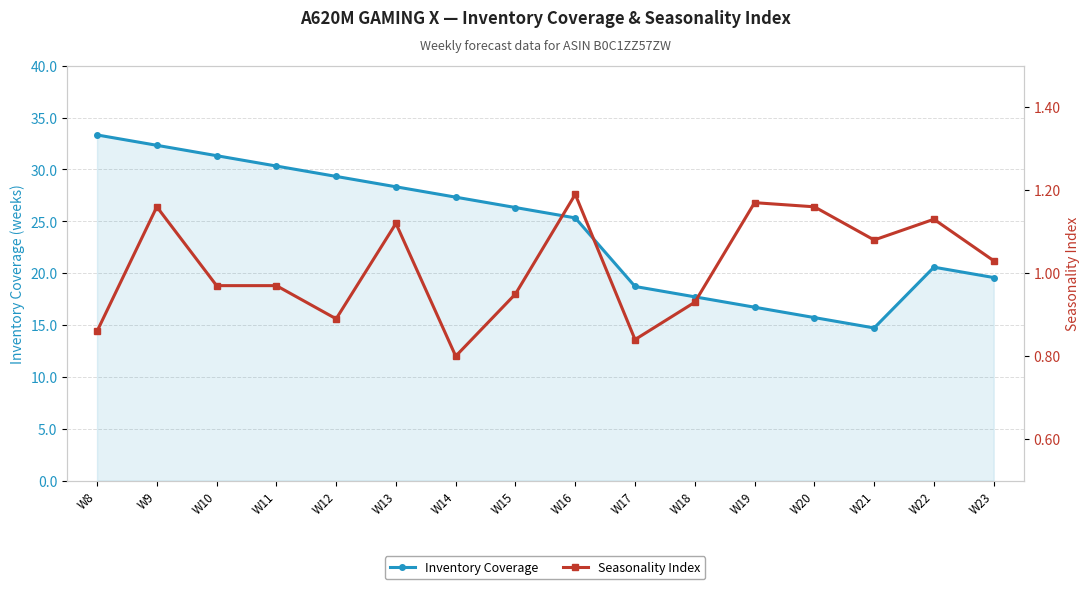

The value of Inventory Coverage at W15 is 13.0. True or false?

False